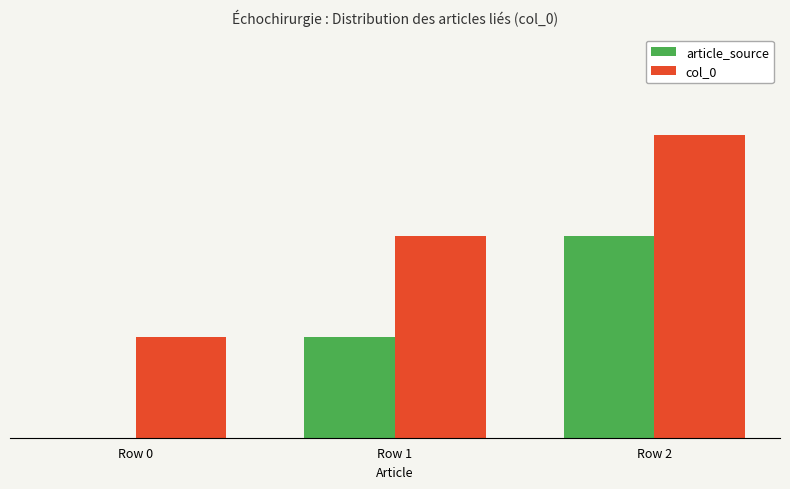

What are all the series names shown in the legend?

article_source, col_0